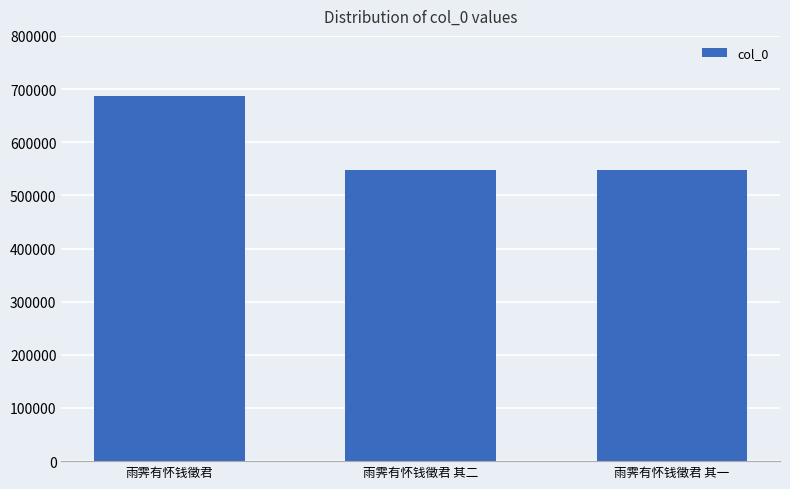

The chart shows a value of 548222 at 雨霁有怀钱徵君 其一. True or false?

True